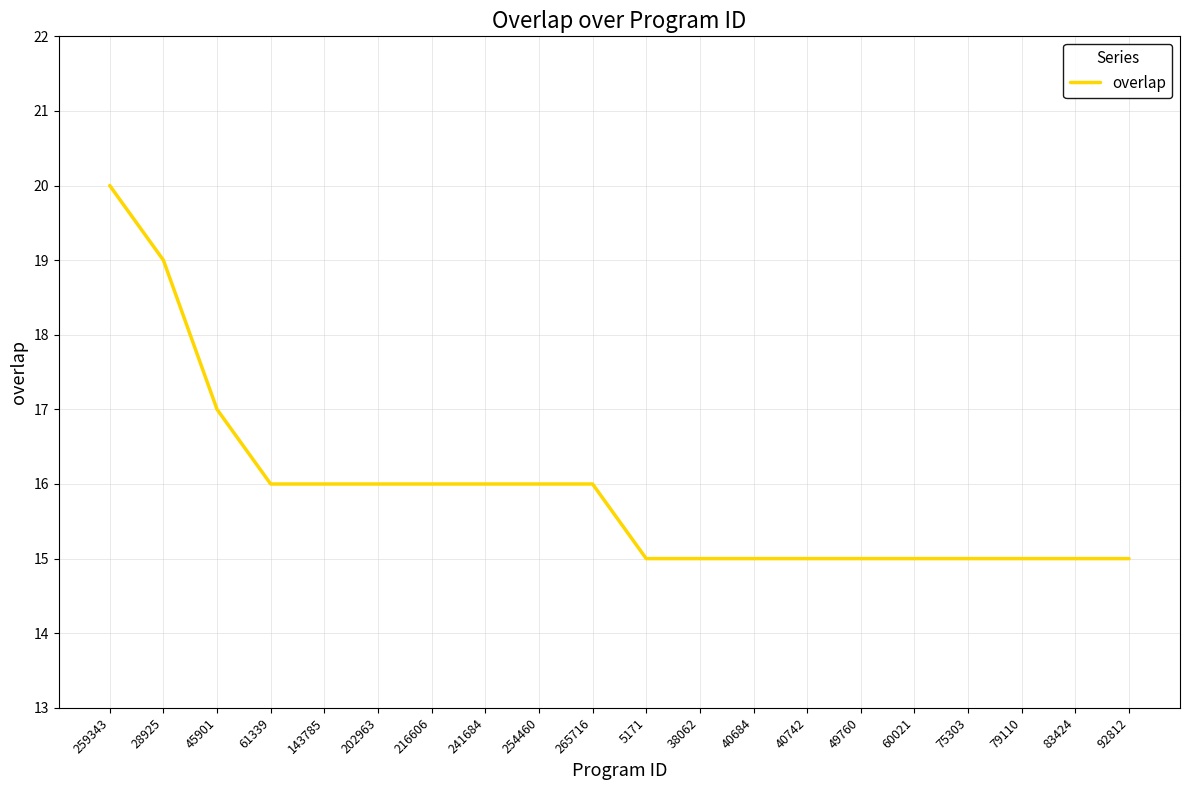

Which category has the highest value across all series?

259343